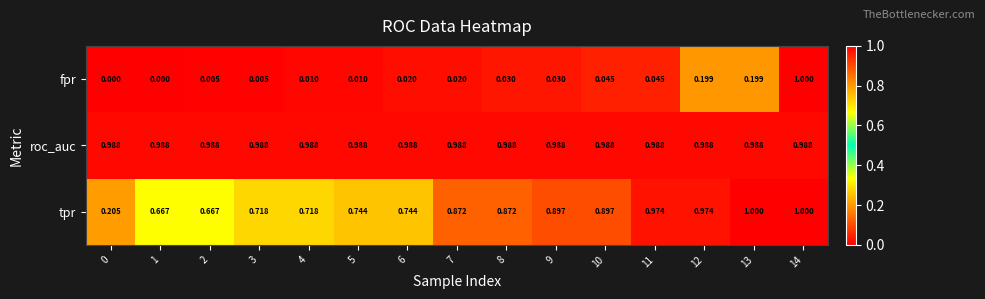

Between 1 and 14, which series saw the biggest shift?

fpr